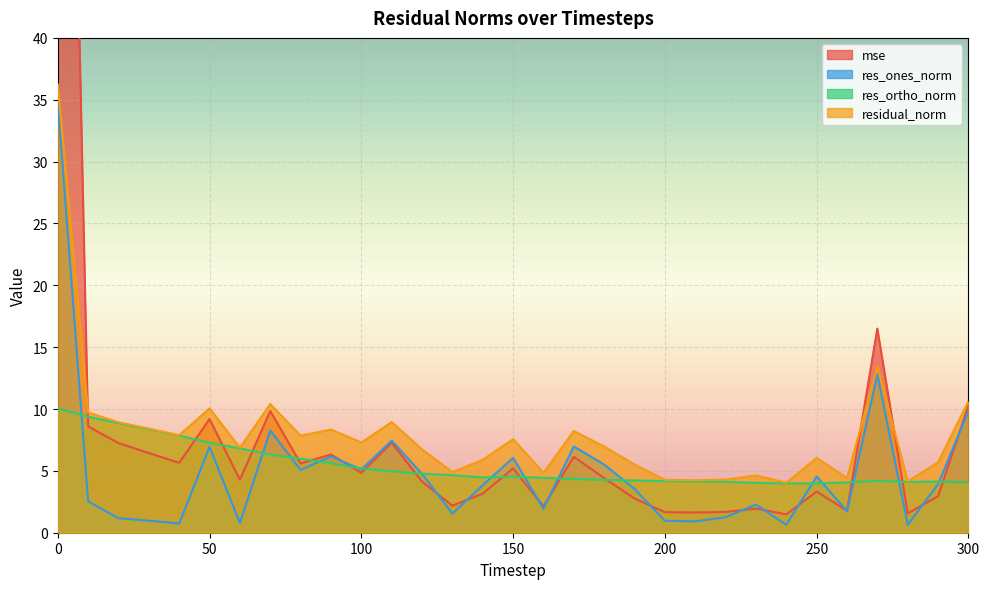

The value of residual_norm at 250 is 2.4. True or false?

False